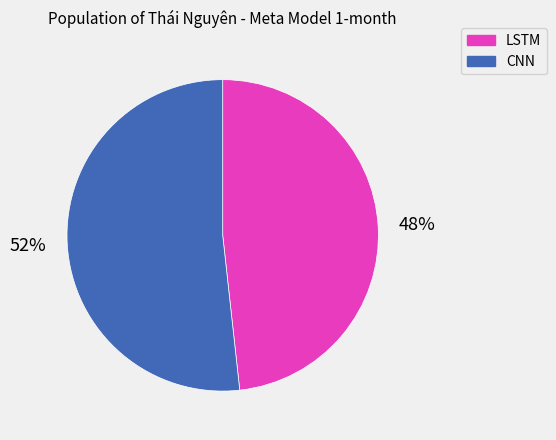

Which slice is the smallest?

LSTM